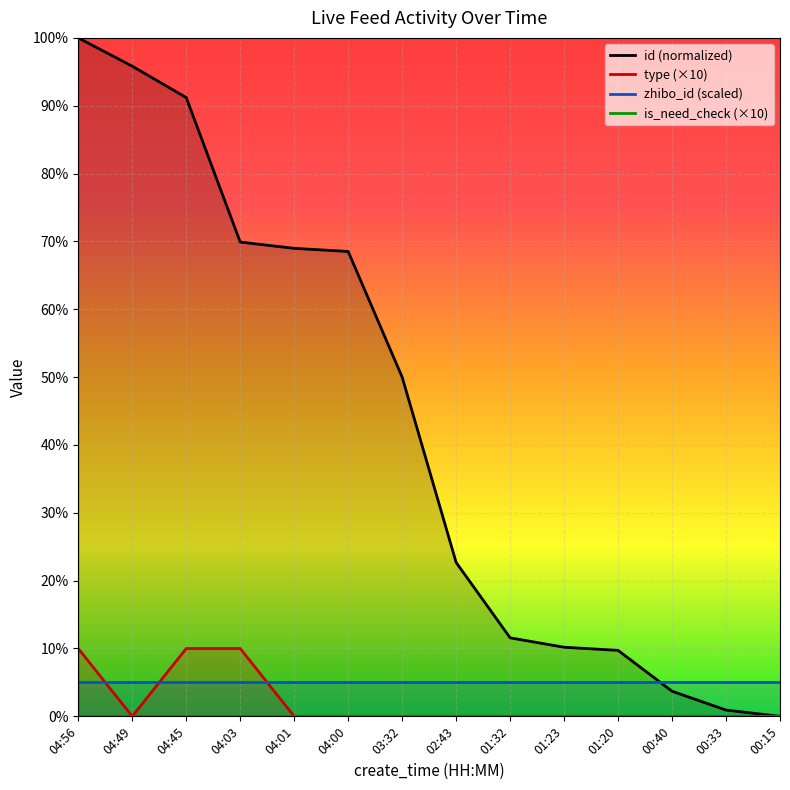

True or false: type (×10) has more than 2 points higher than both neighbors.

False